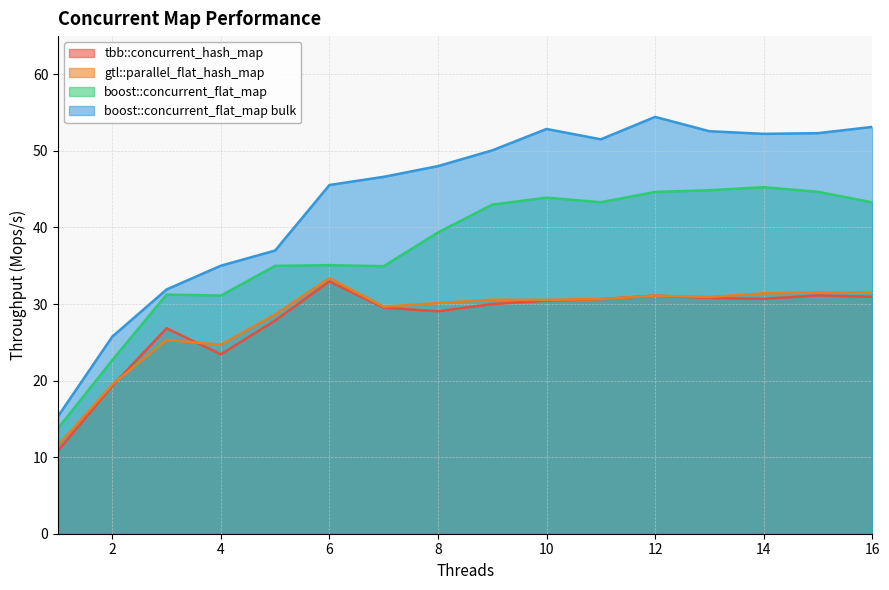

At how many categories does at least one series exceed 18?

15